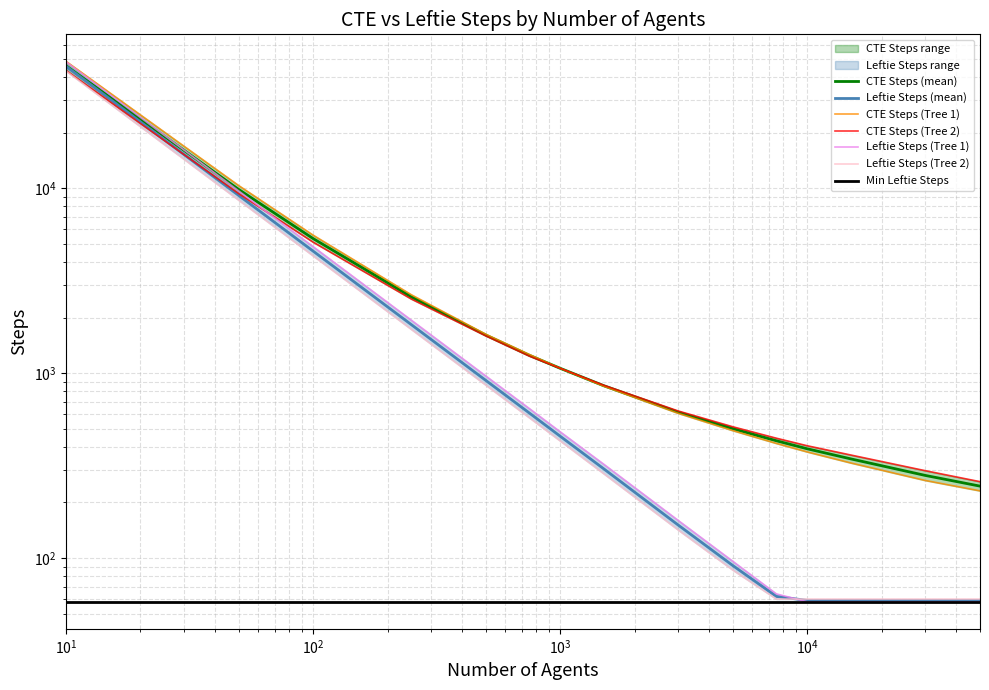

What is the difference between the second highest and second lowest values in the Leftie Steps (Tree 2) series?

8564